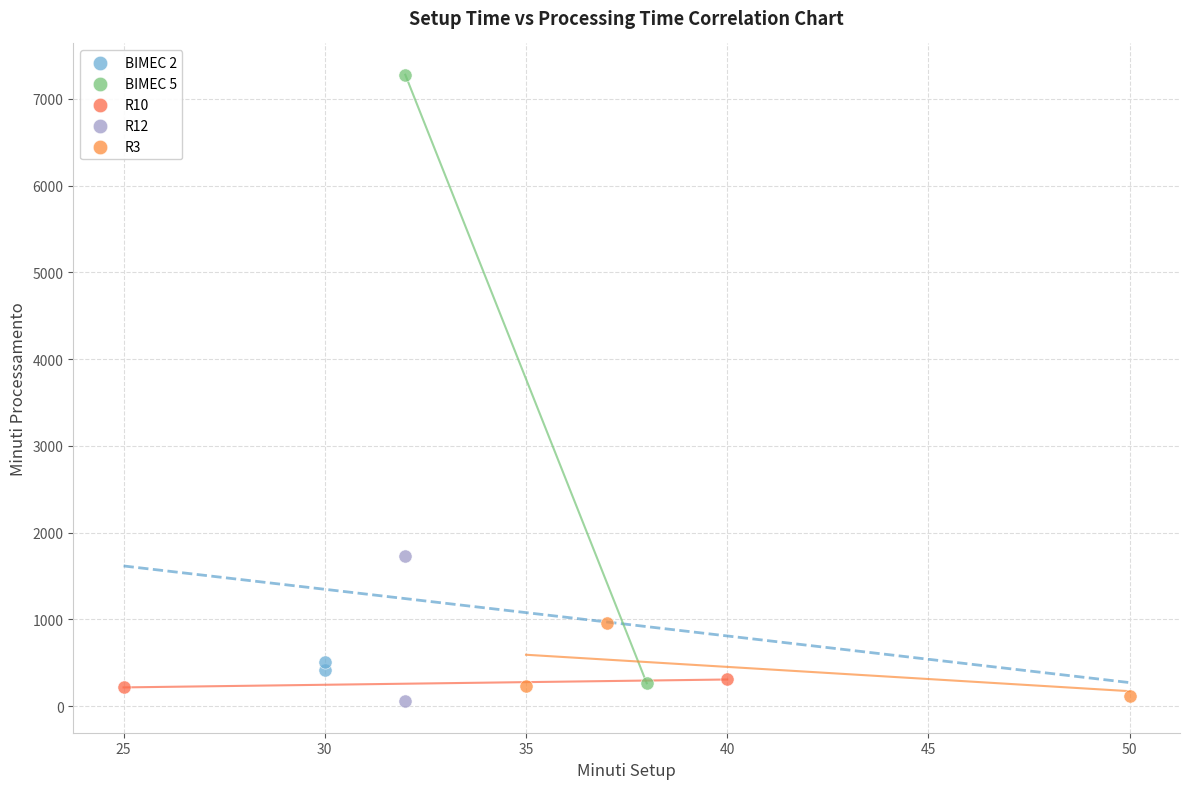

Which series has the largest Y range (max minus min)?

BIMEC 5